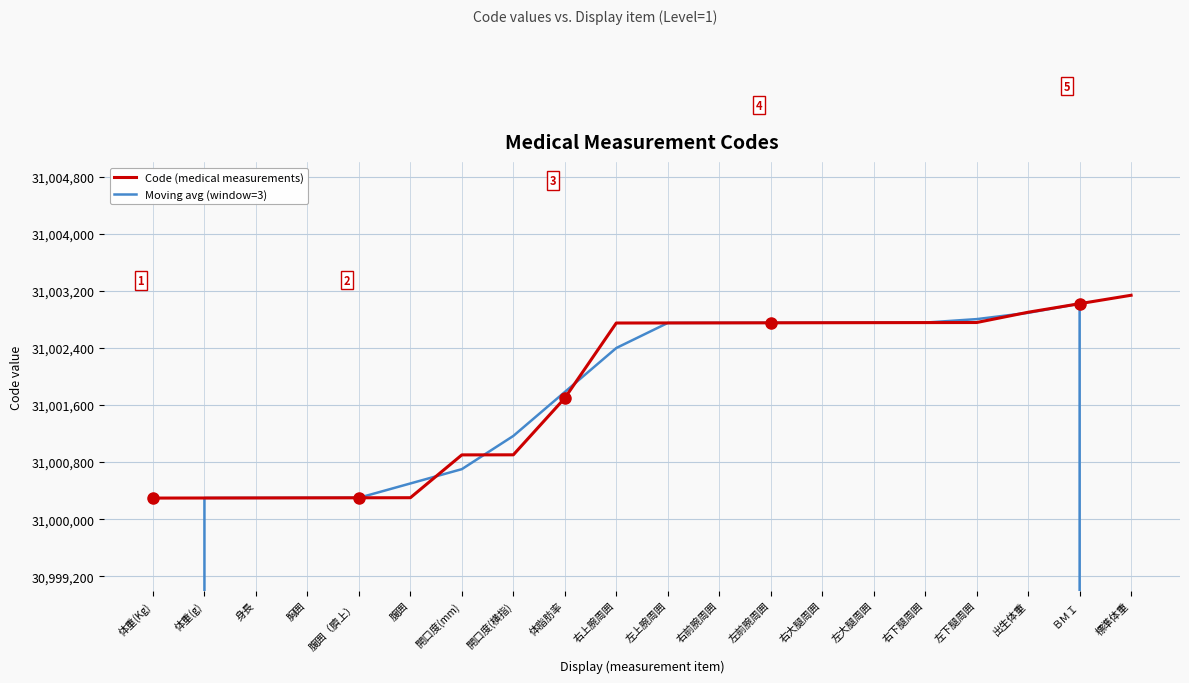

Rank the series by their maximum value, from highest to lowest.

Code (medical measurements), Moving avg (window=3)